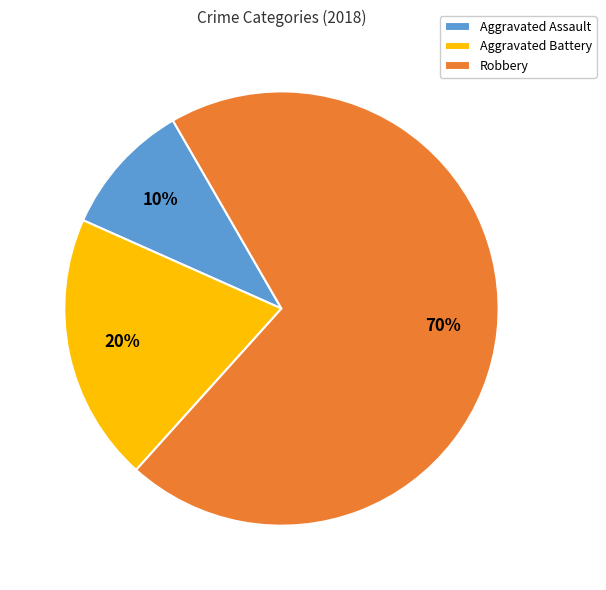

How many segments does this pie chart have?

3